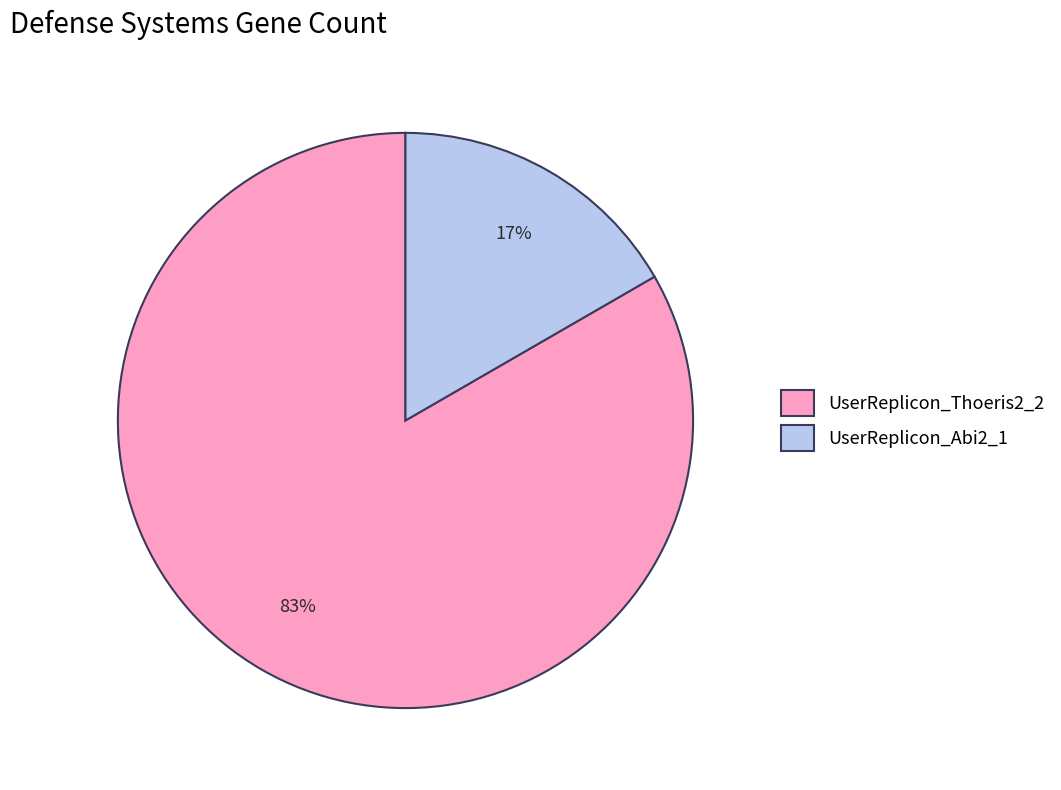

Is the sum of UserReplicon_Thoeris2_2 and UserReplicon_Abi2_1 greater than half?

Yes